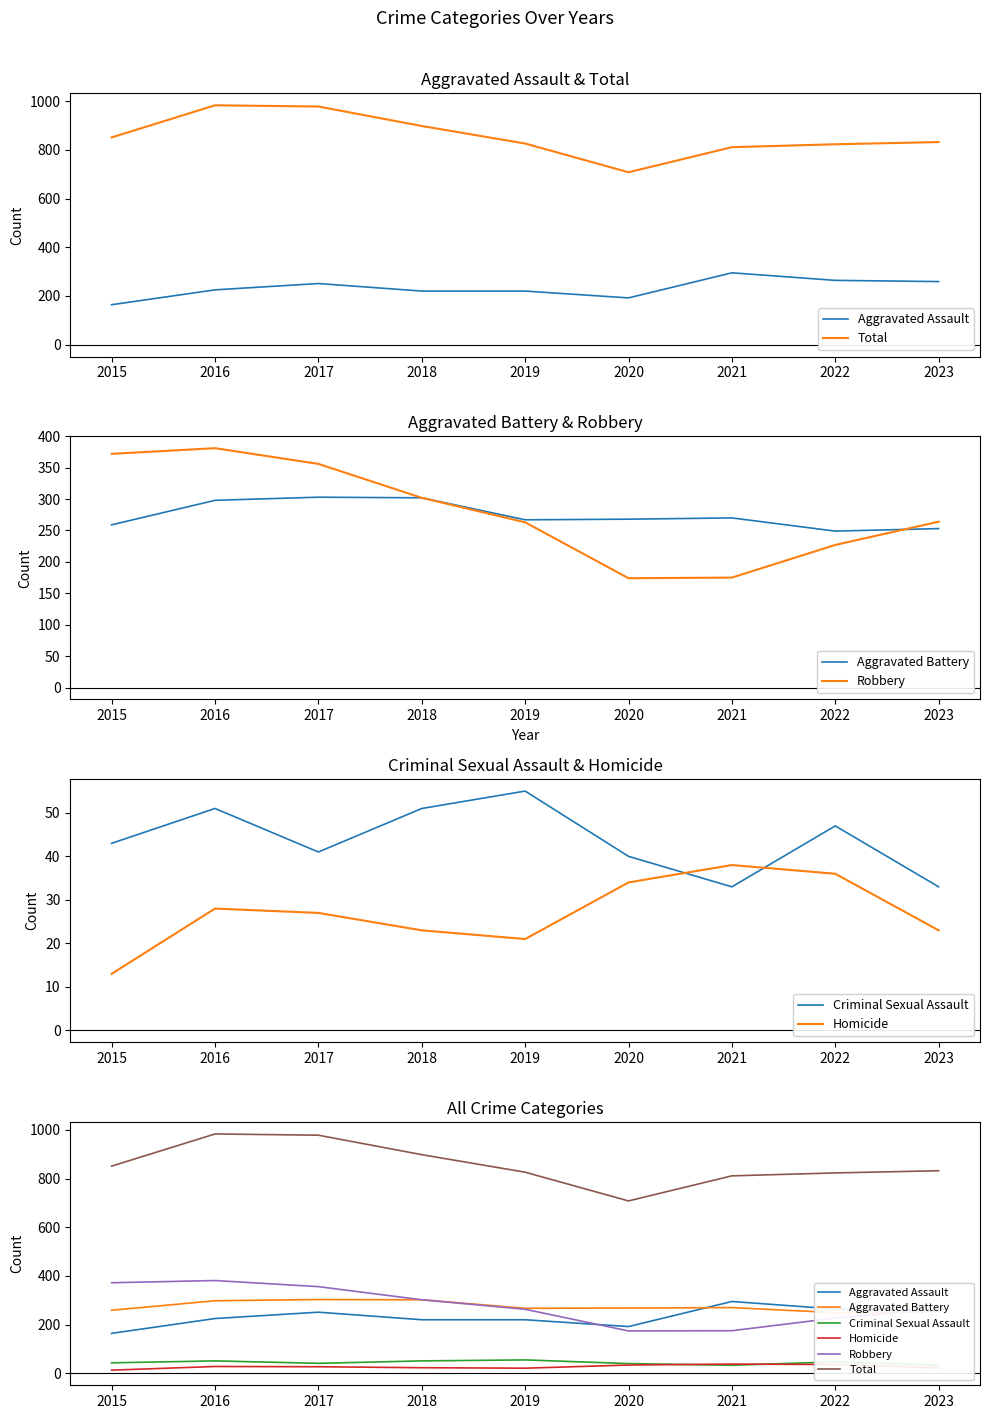

Rank the categories by Robbery value from lowest to highest.

2020, 2021, 2022, 2019, 2023, 2018, 2017, 2015, 2016